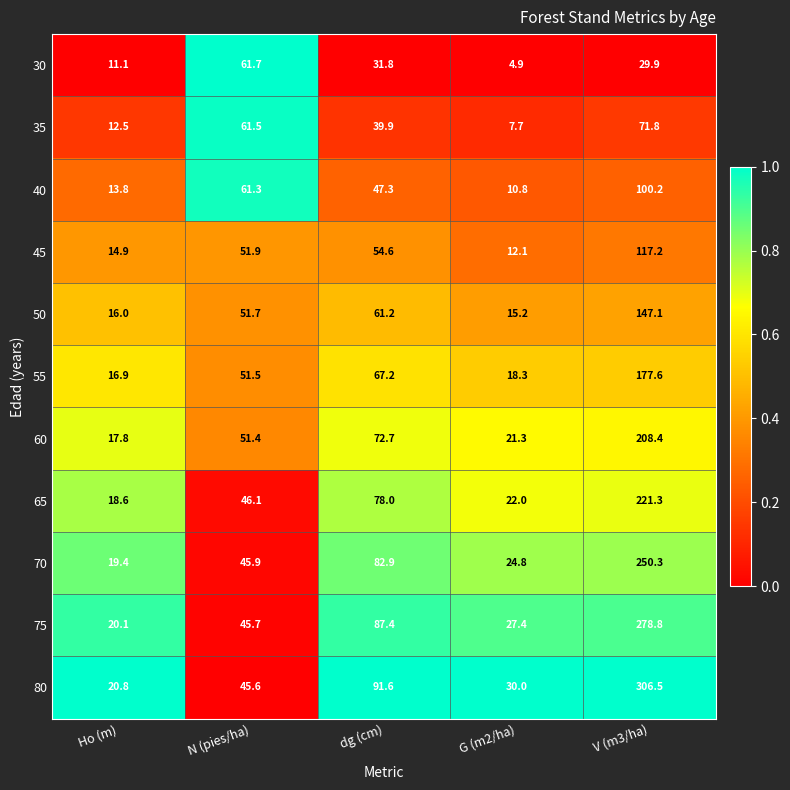

At which label does 60 first exceed 51?

N (pies/ha)